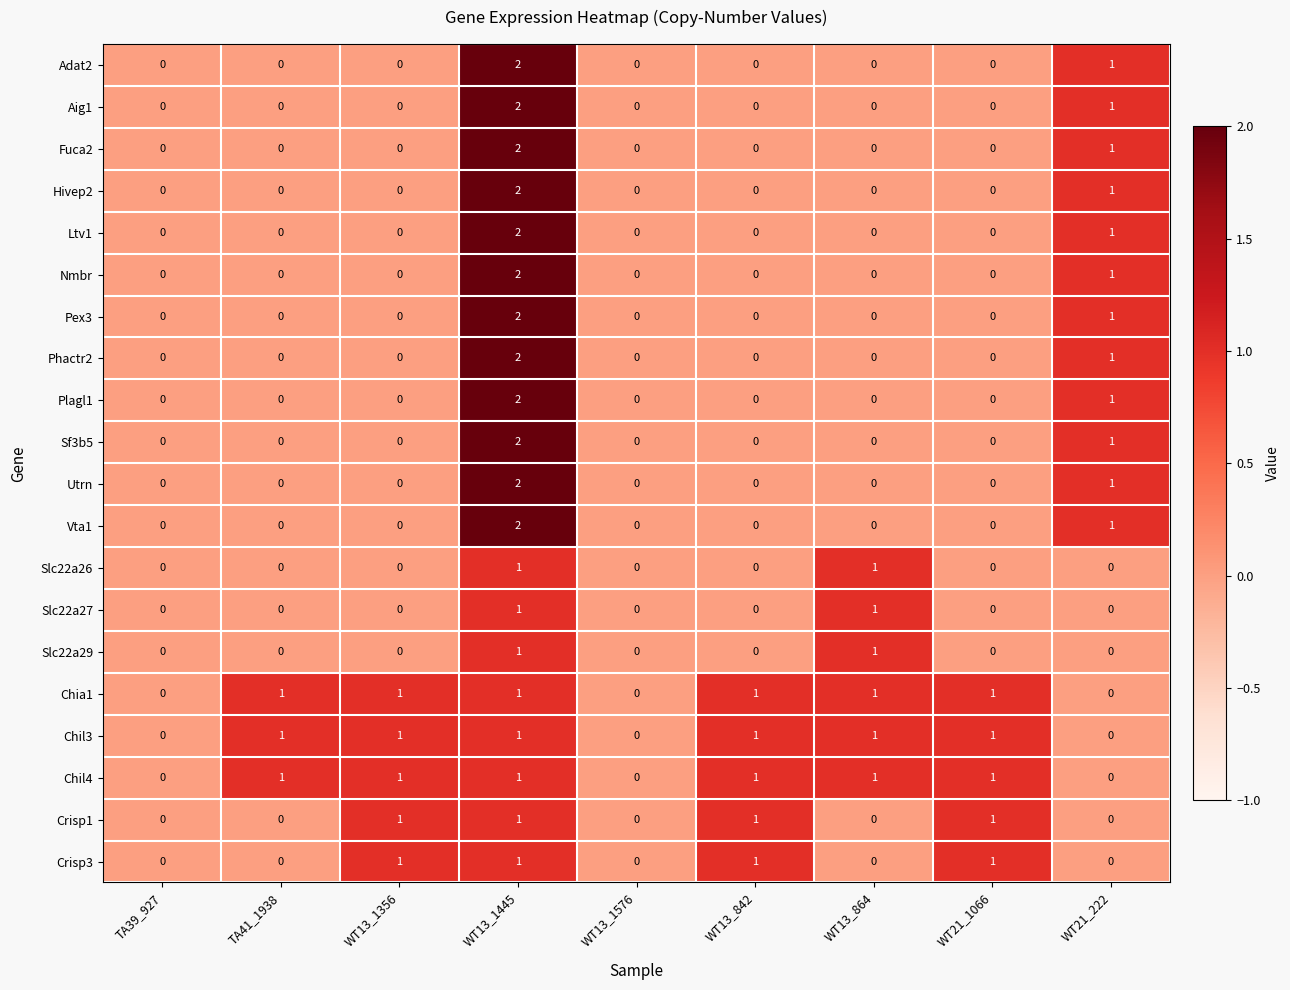

True or false: Hivep2 has a value of -1 at TA39_927.

False